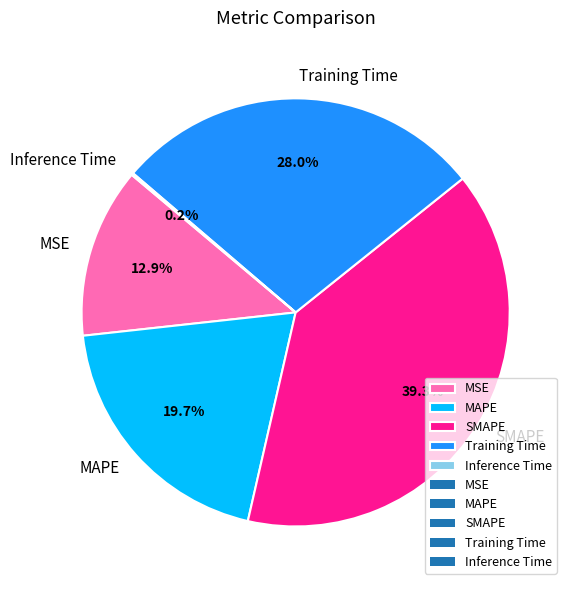

True or false: Training Time accounts for 28% of the total.

True